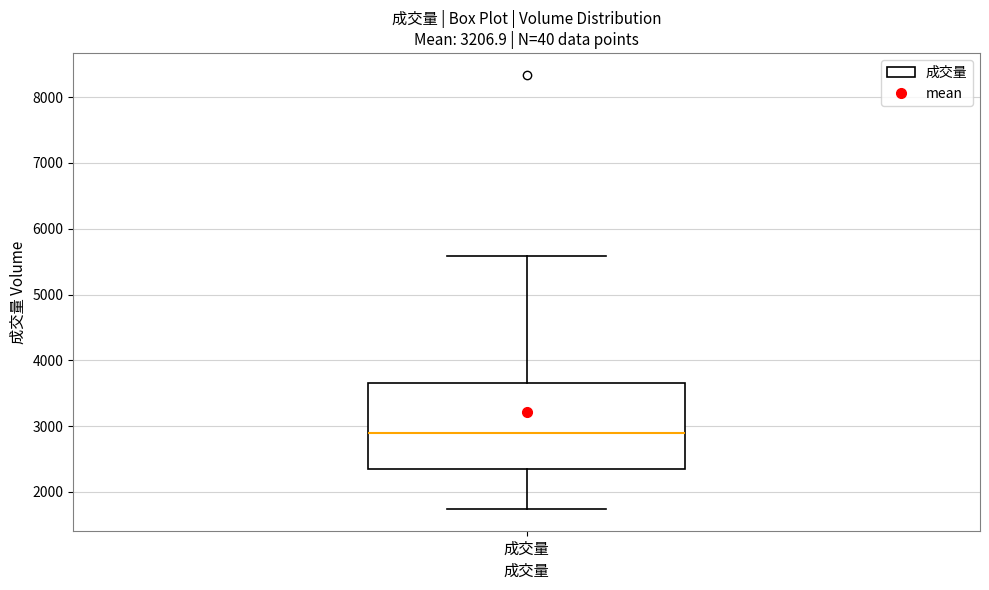

Read this box plot against the y-axis: the position of the median line, the range covered by the box, and the ends of both whiskers. The values are not printed on the chart, so give them approximately, as read against the axis.

median 2900, box 2400 to 3700, whiskers 1700 to 5600